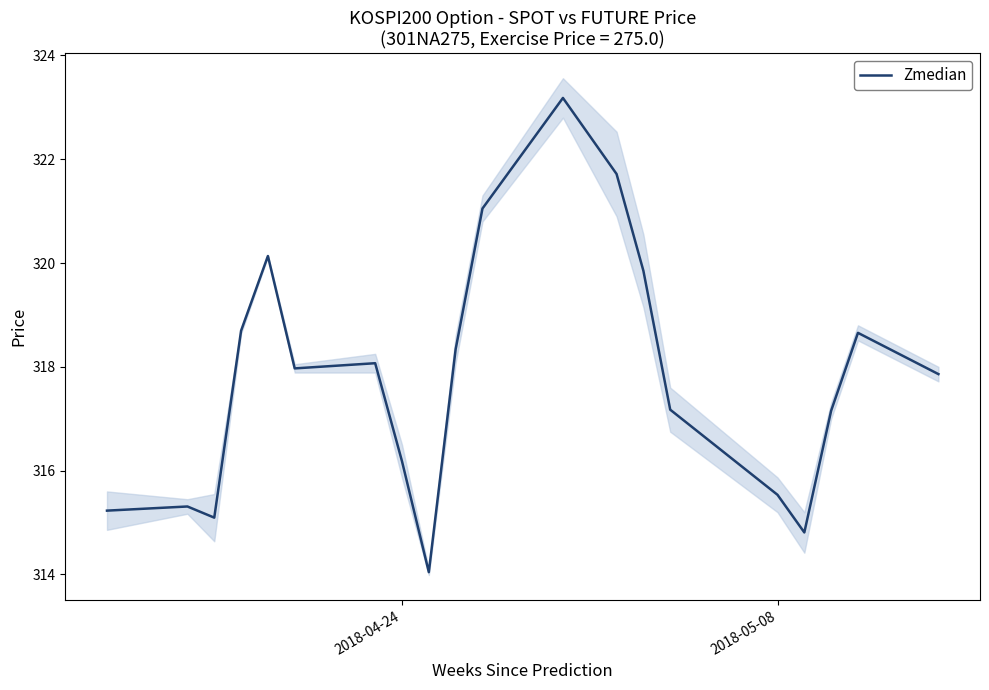

The value of Zmedian at 2018-04-24 is 93.4. True or false?

False